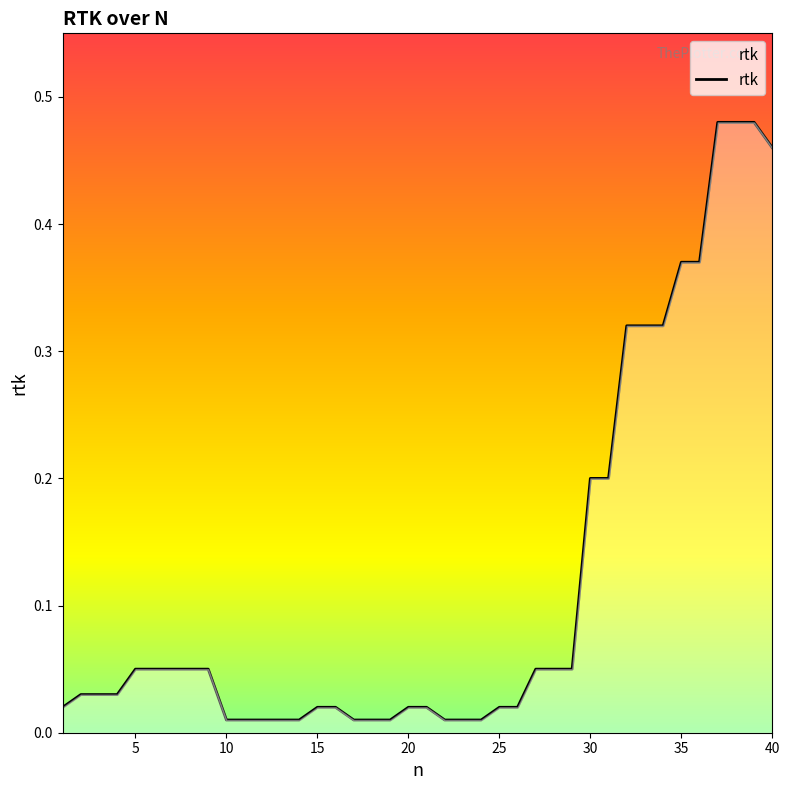

What is the sum of all values?

4.7